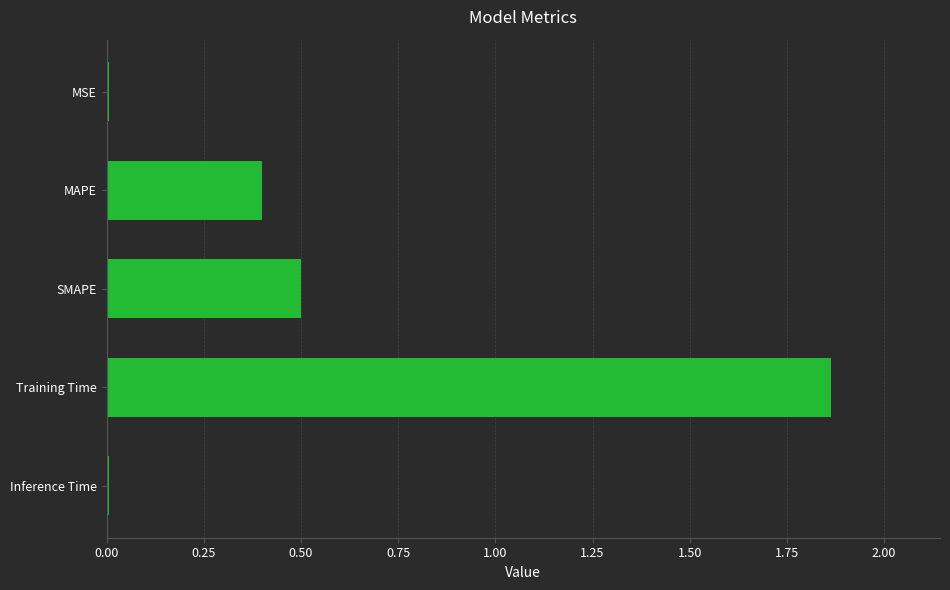

What is the average value?

0.6